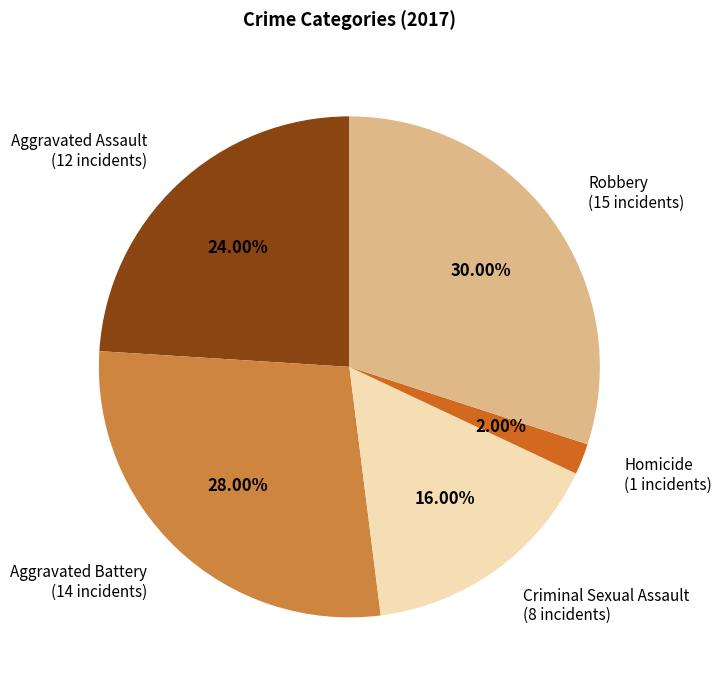

Does any single category account for the majority?

No